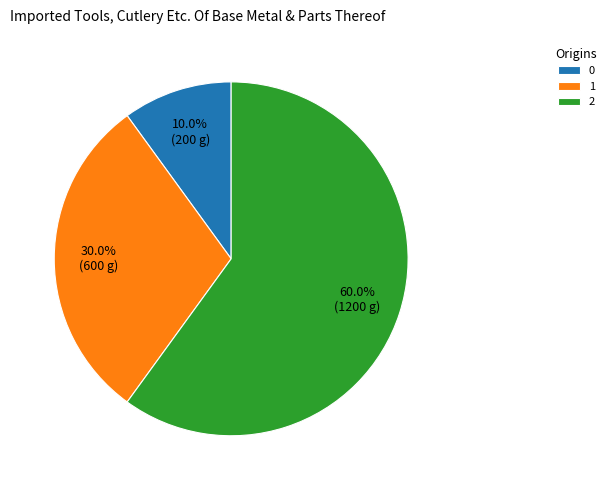

Is there any slice that represents more than half of the pie?

Yes